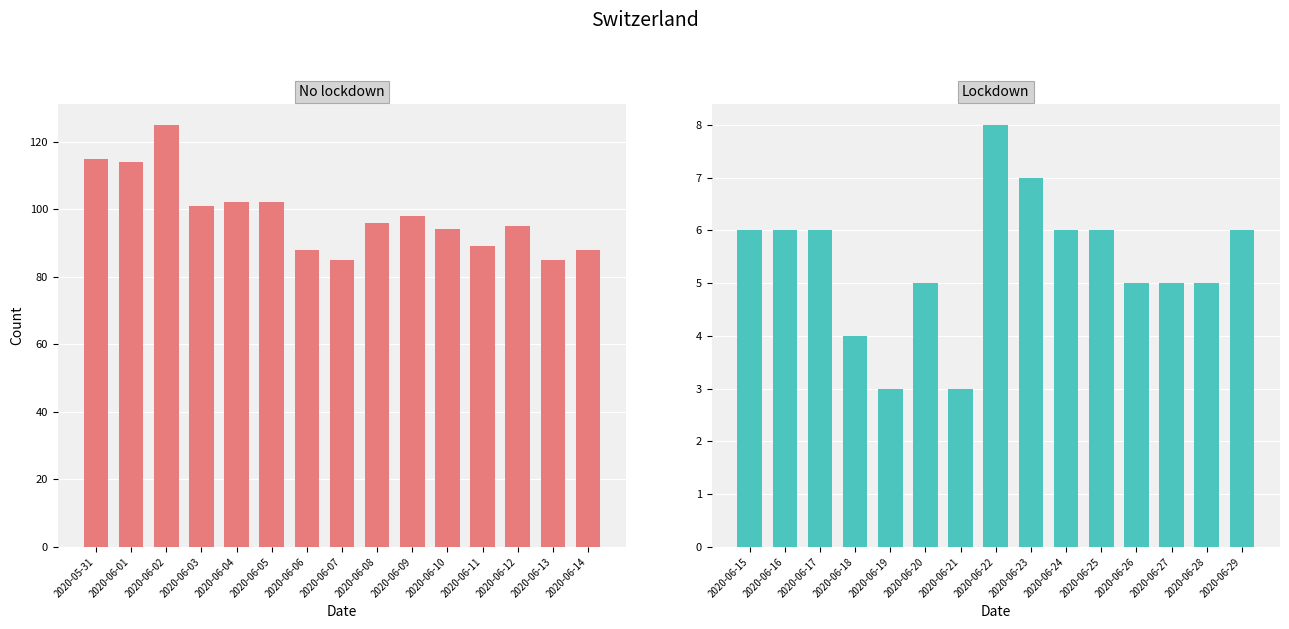

What is the minimum value shown in the chart?

3